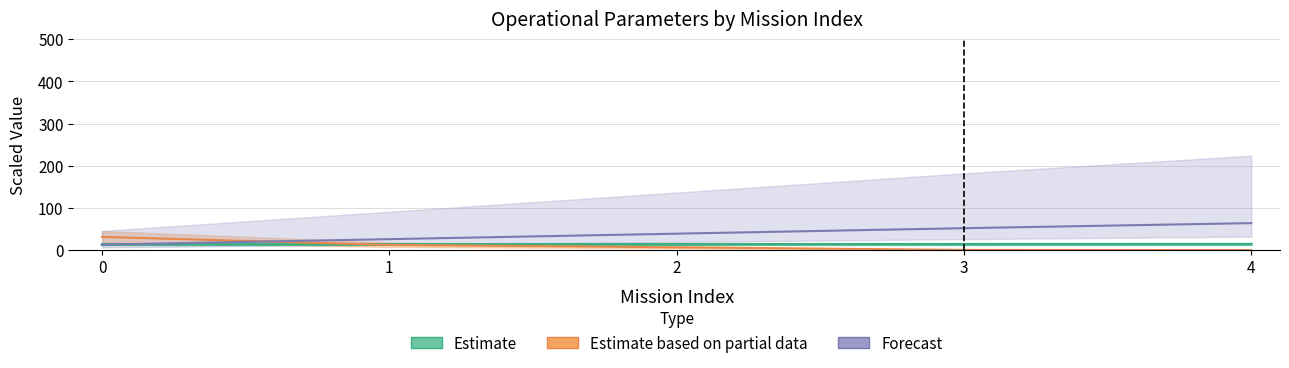

What is the difference between the highest and lowest values at 3?

51.5